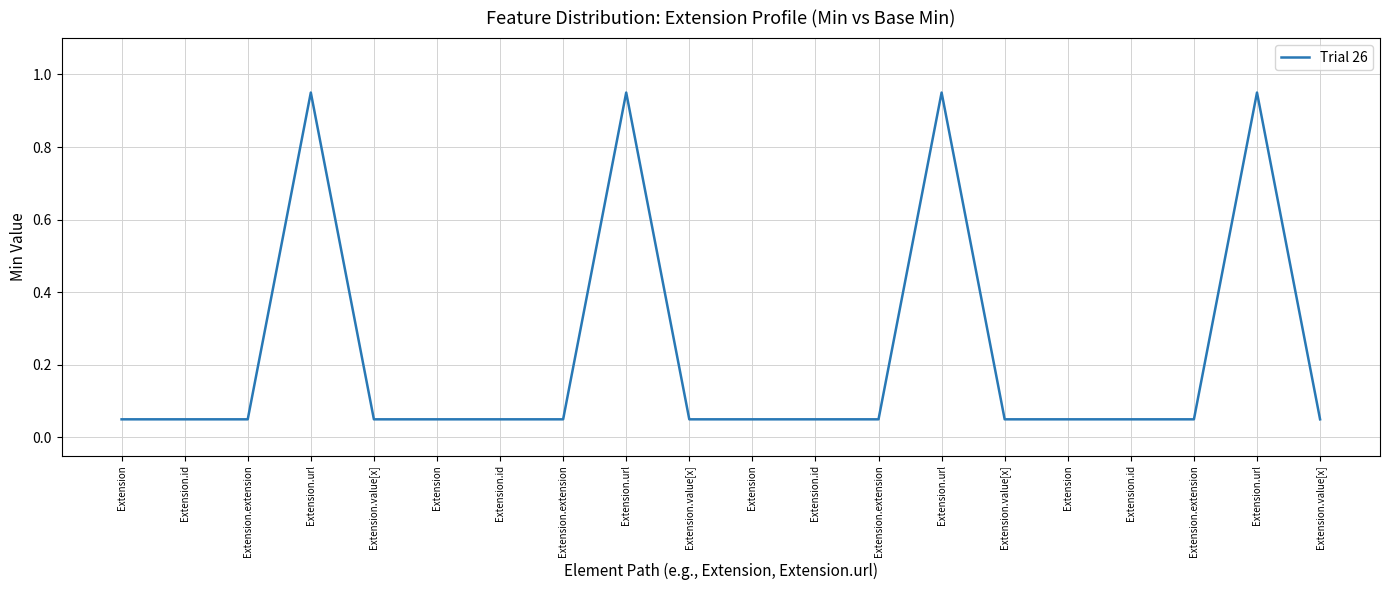

The chart shows a value of 0.1 at Extension.extension. True or false?

True